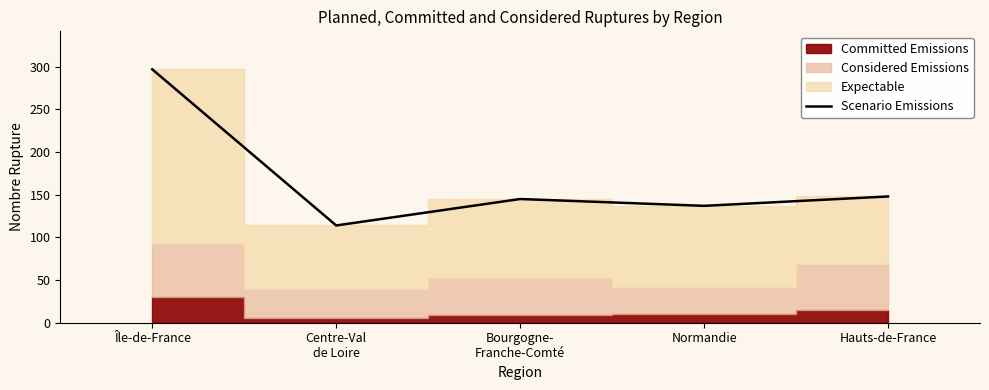

True or false: the data shows 114 at Centre-Val
de Loire.

True